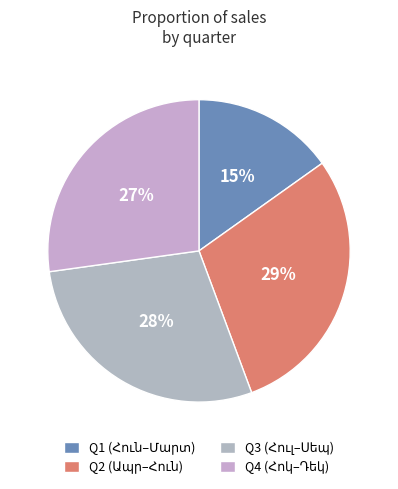

How many slices are in this pie chart?

4